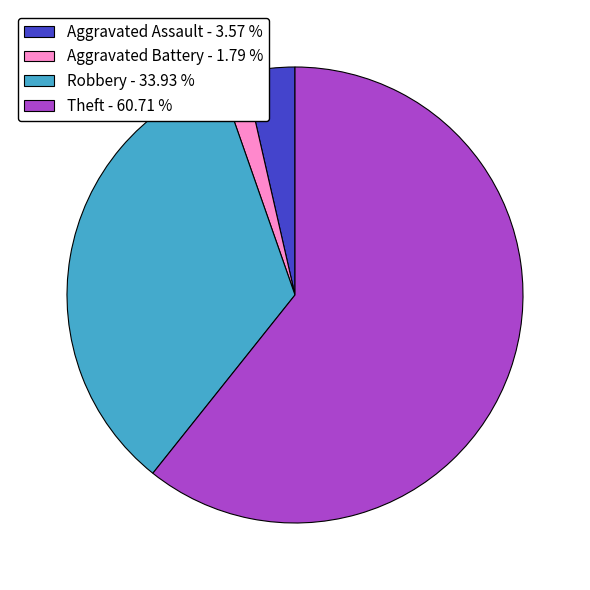

Does Theft represent more than half of the total?

Yes